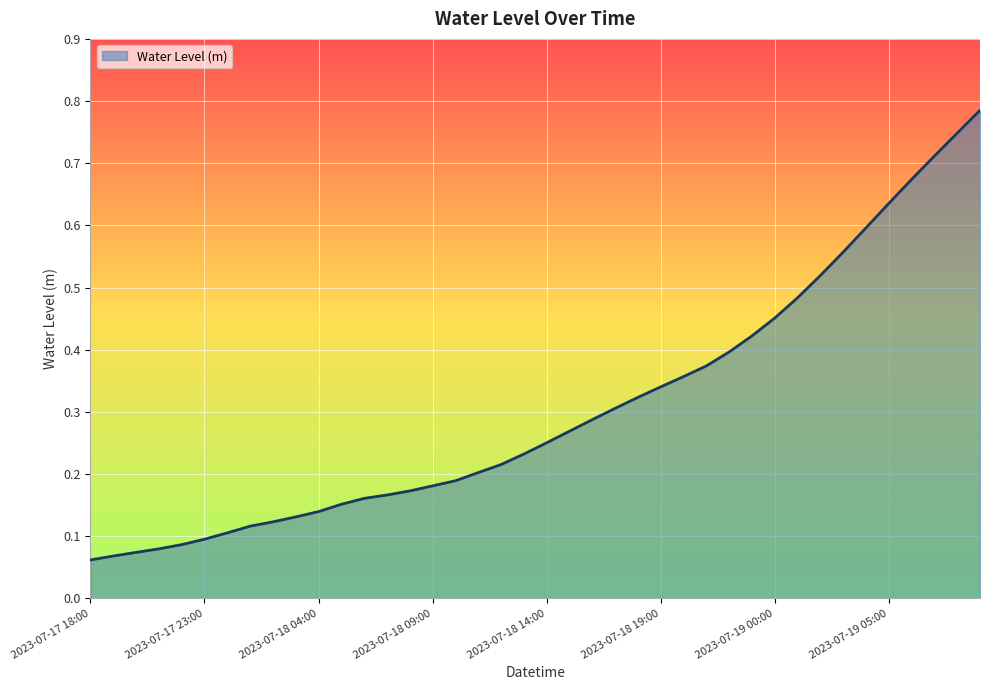

How many lines are shown in the chart?

1